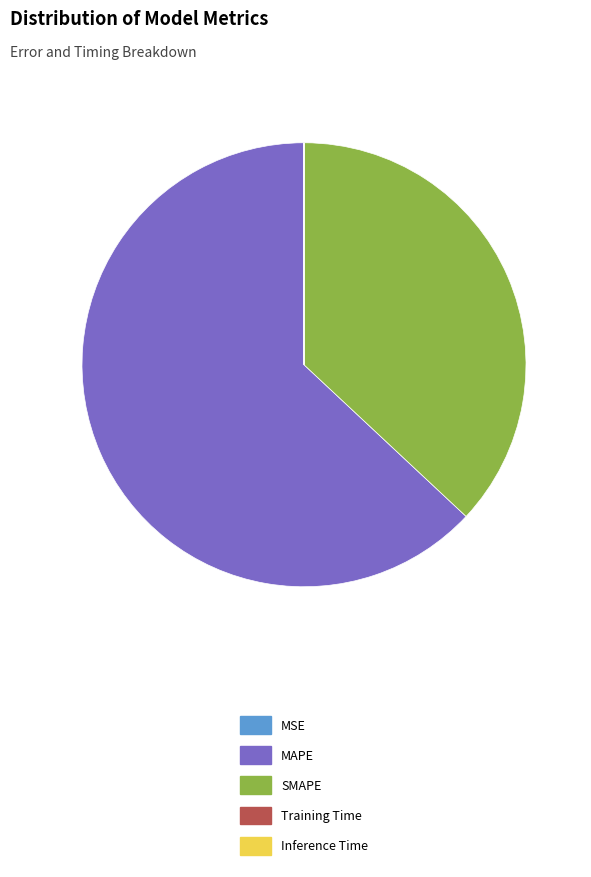

Is it true that MAPE is 73% of the pie?

False